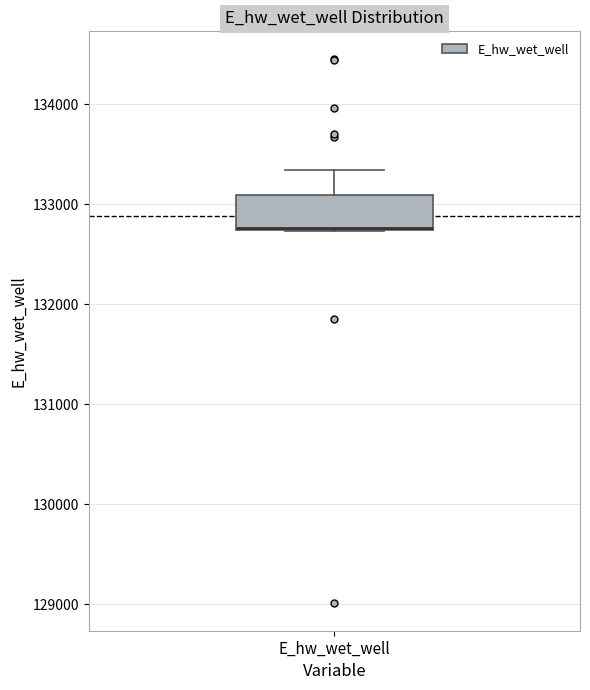

Read this box plot against the y-axis: the position of the median line, the range covered by the box, and the ends of both whiskers. The values are not printed on the chart, so give them approximately, as read against the axis.

median 132800, box 132700 to 133100, whiskers 132700 to 133300